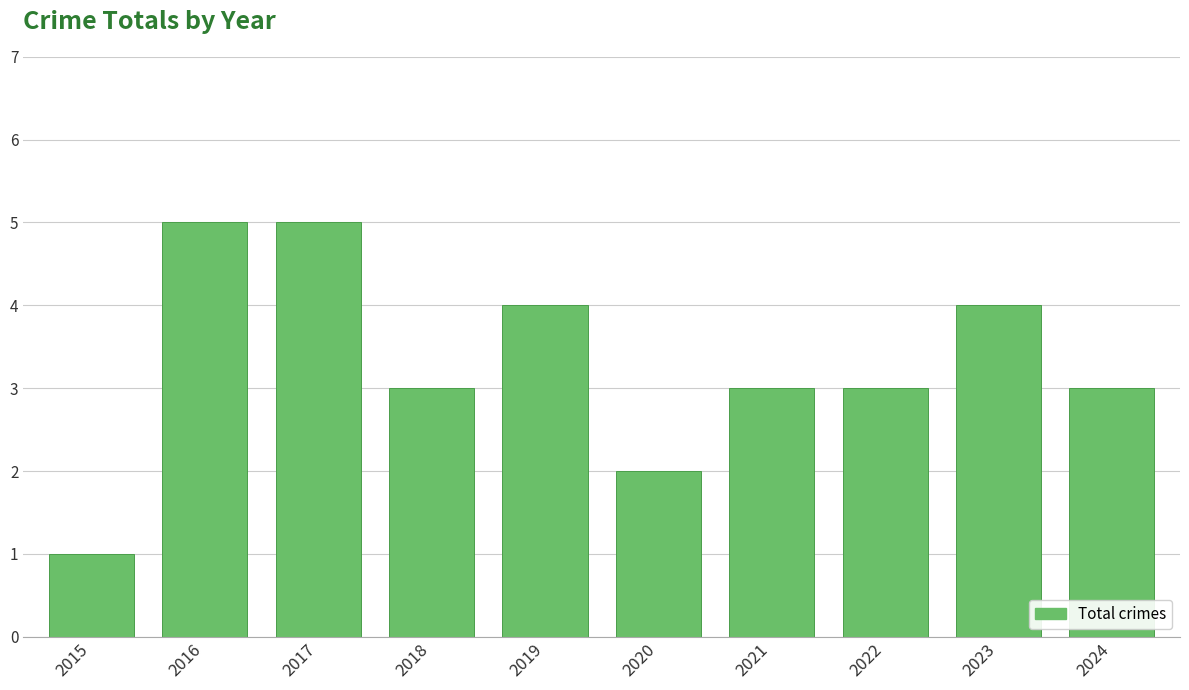

How many bars are there in total?

10